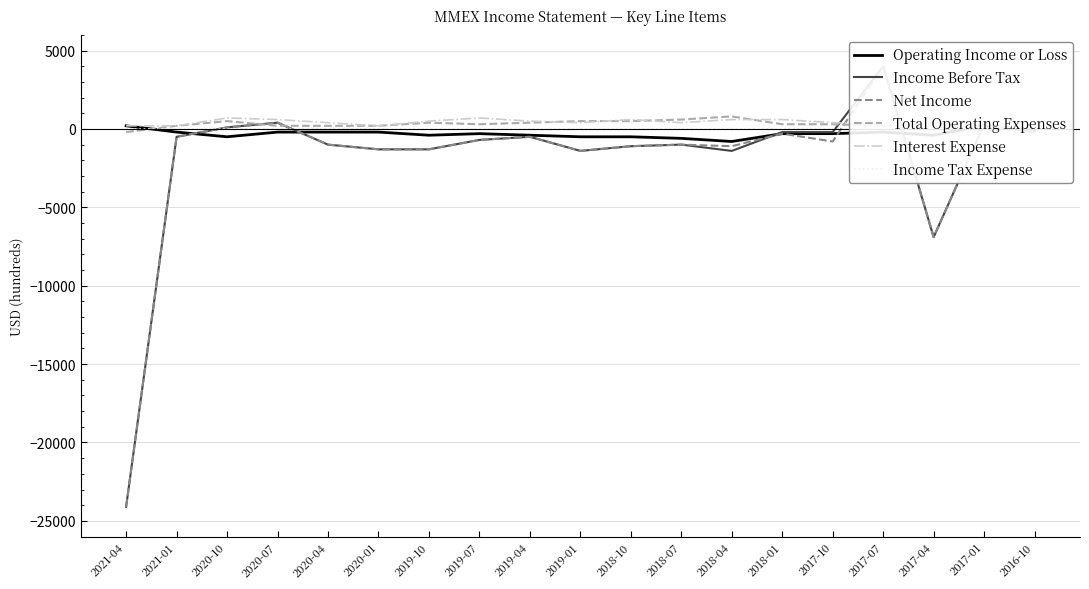

What is the approximate value of Operating Income or Loss at 2019-04?

-400